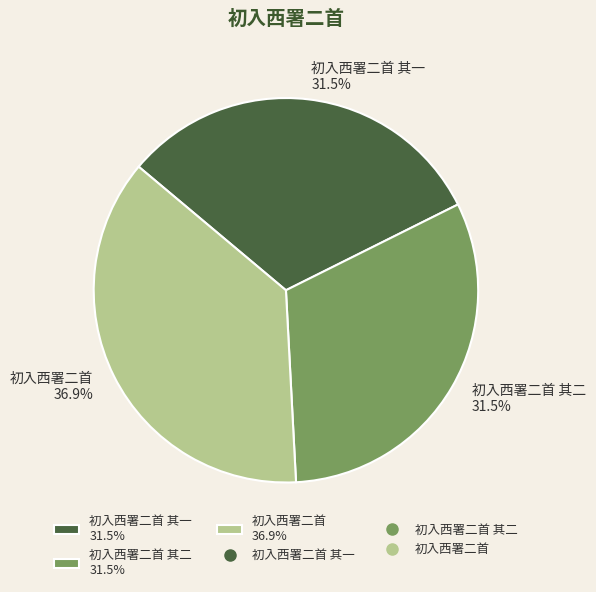

What is the largest slice in the pie chart?

初入西署二首 36.9%